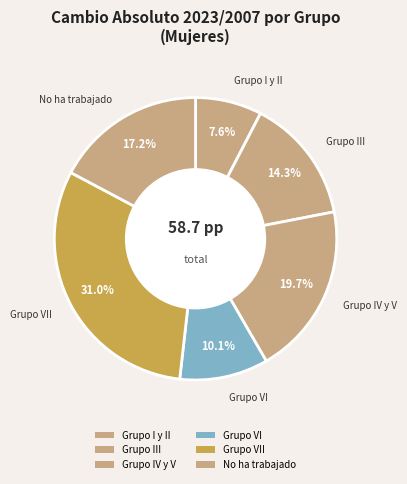

How many segments does this pie chart have?

6